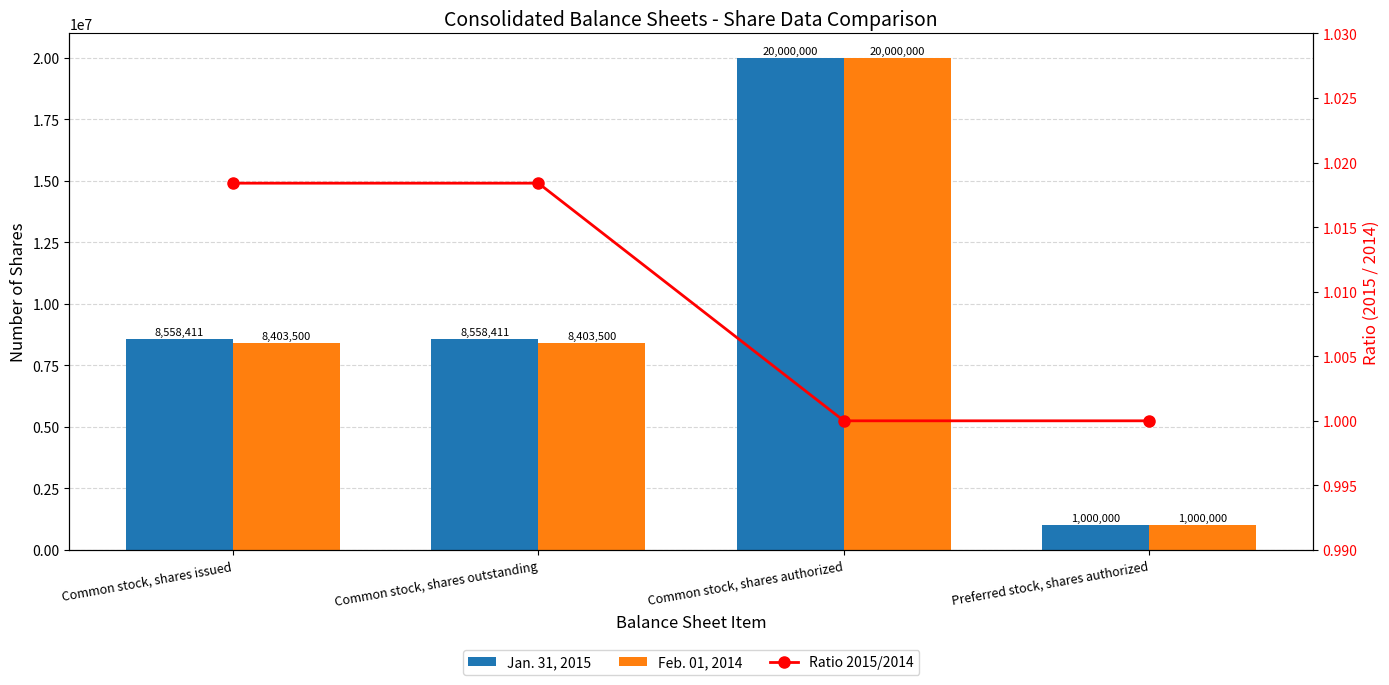

Where is Jan. 31, 2015 nearest to the value 10500000?

Common stock, shares issued